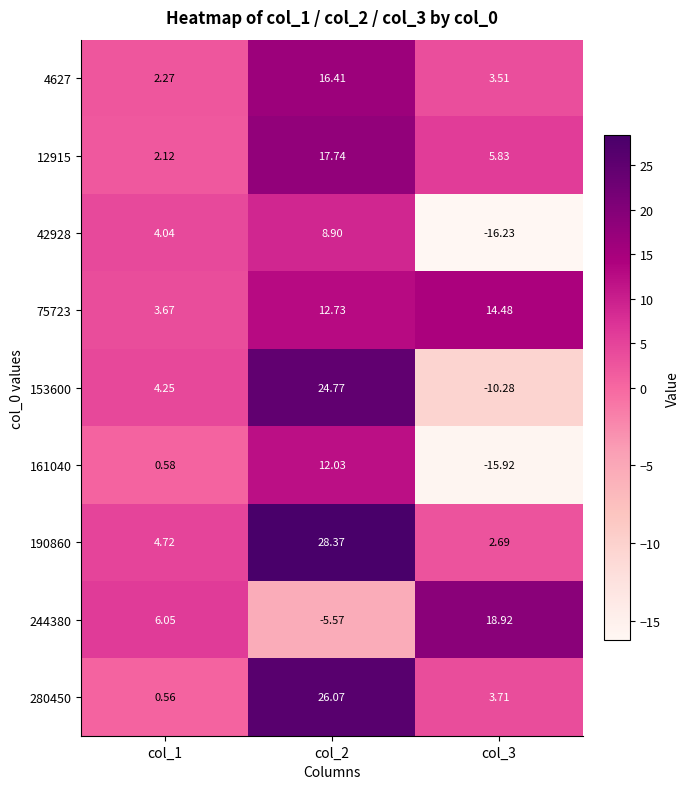

Is the value of 75723 at col_3 greater than the value of 12915 at col_3?

Yes